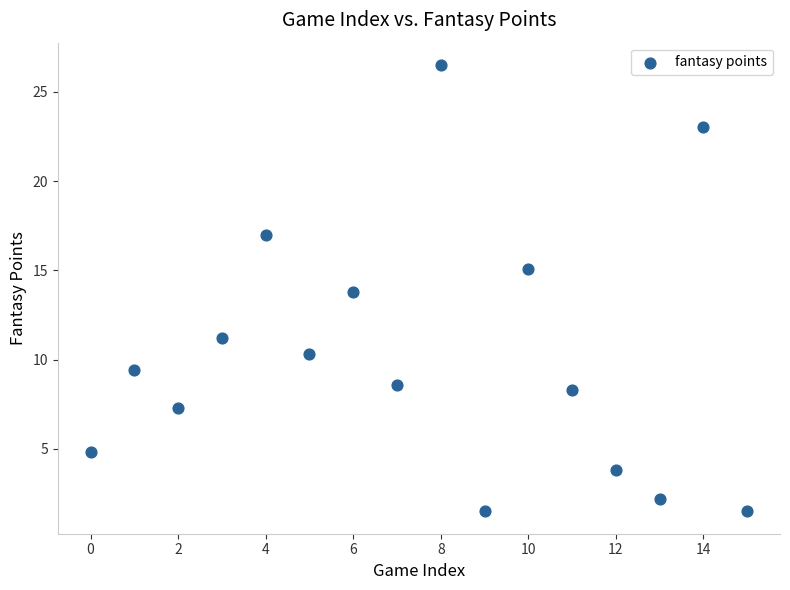

What is the range of Y values (max minus min)?

25.0